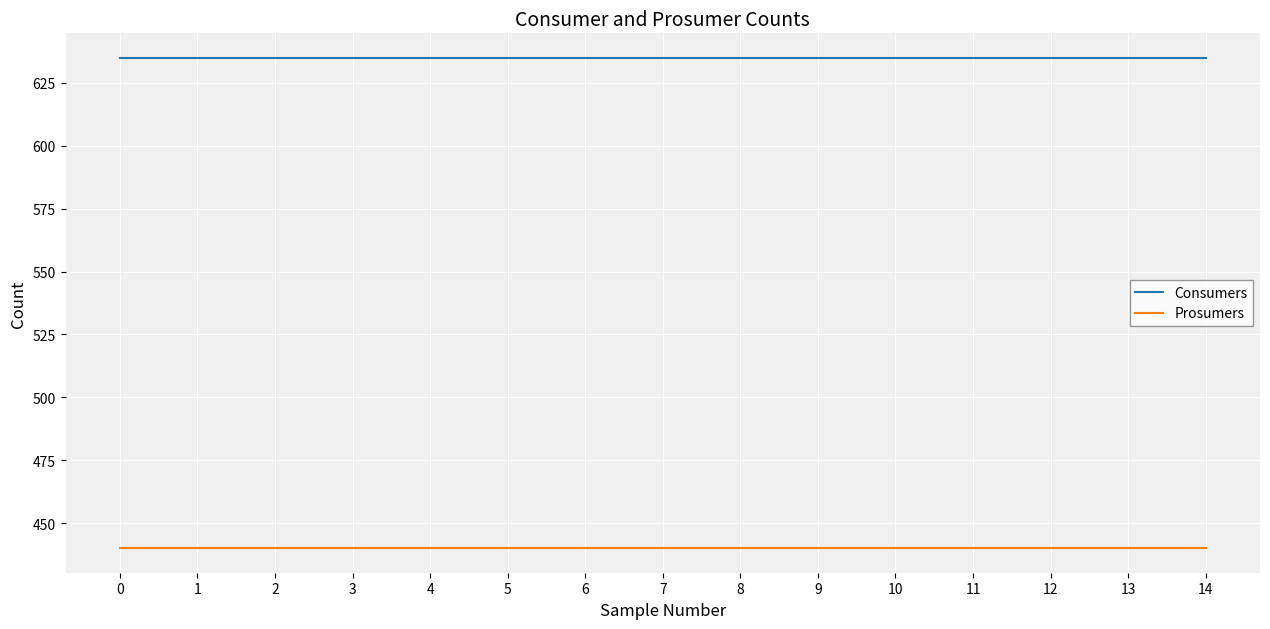

List the series in order of their peak value, lowest first.

Prosumers, Consumers